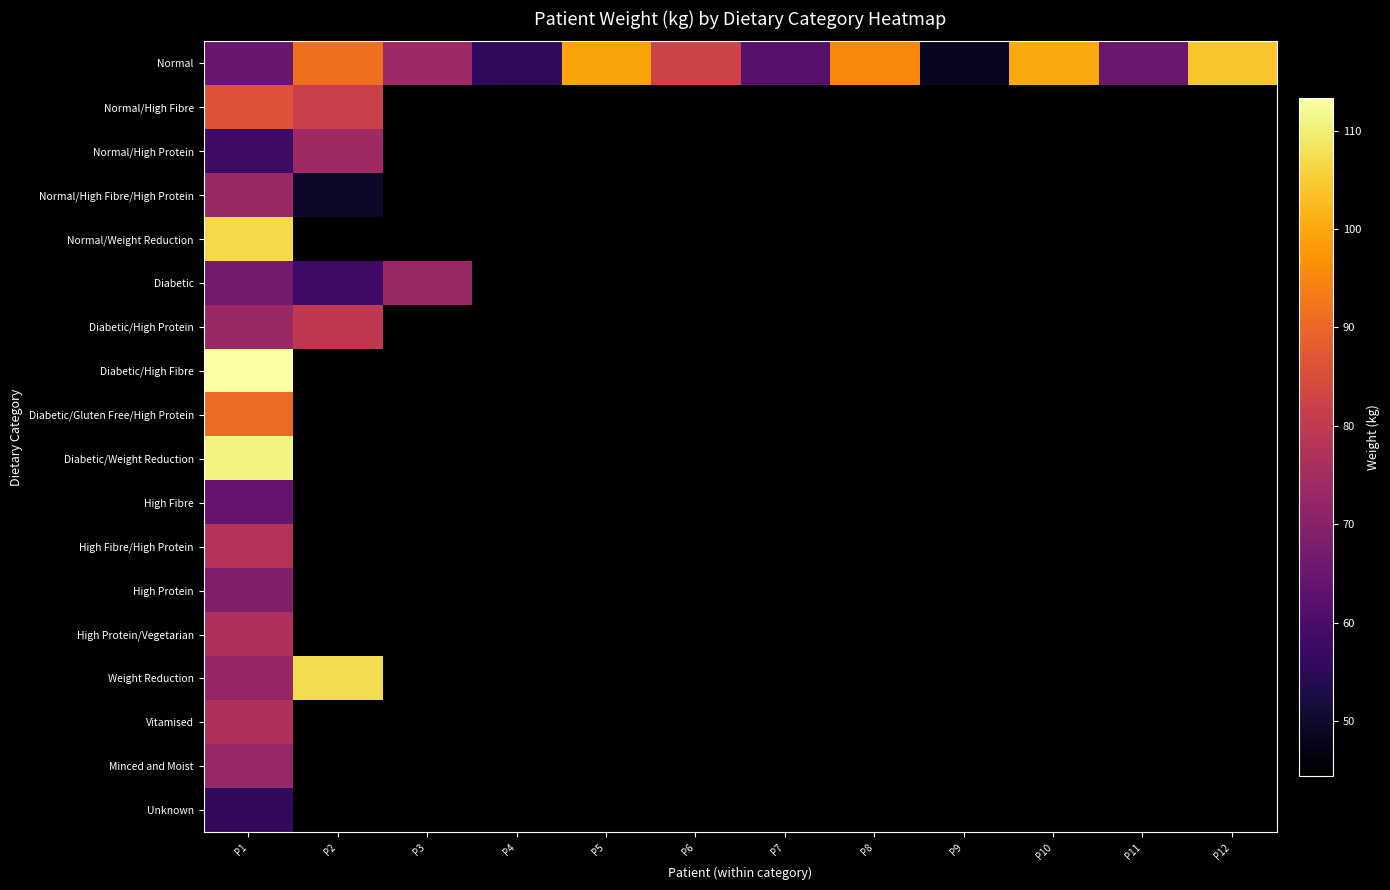

Between P9 and P3, which is larger?

P3